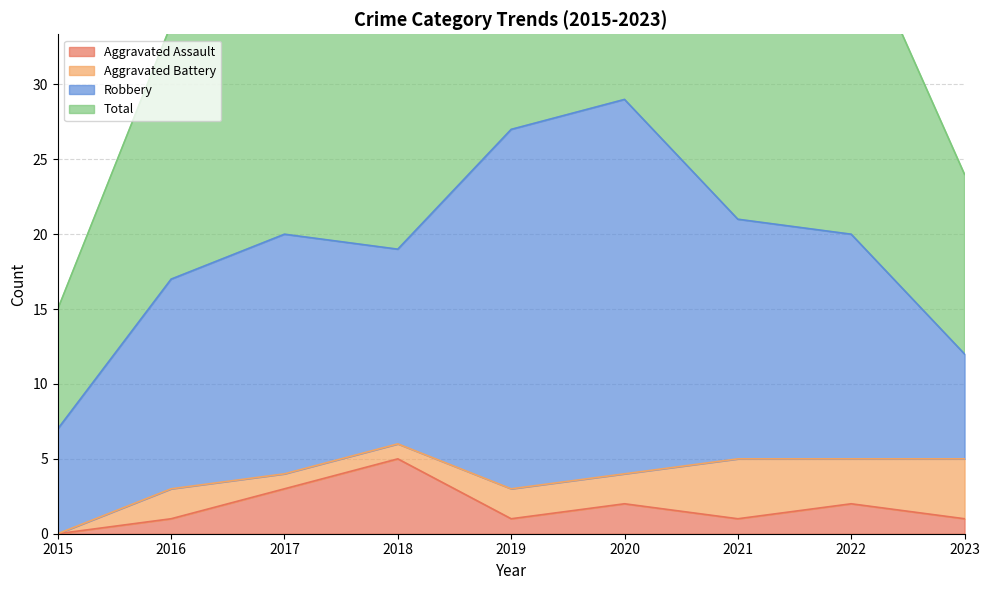

What is the sum of the Total values at 2020 and 2016?

92